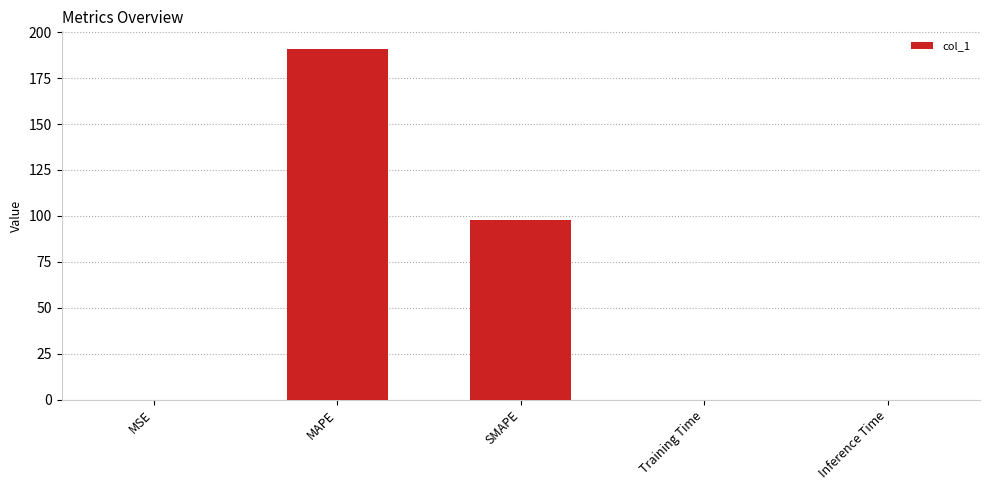

What is the average value?

57.7